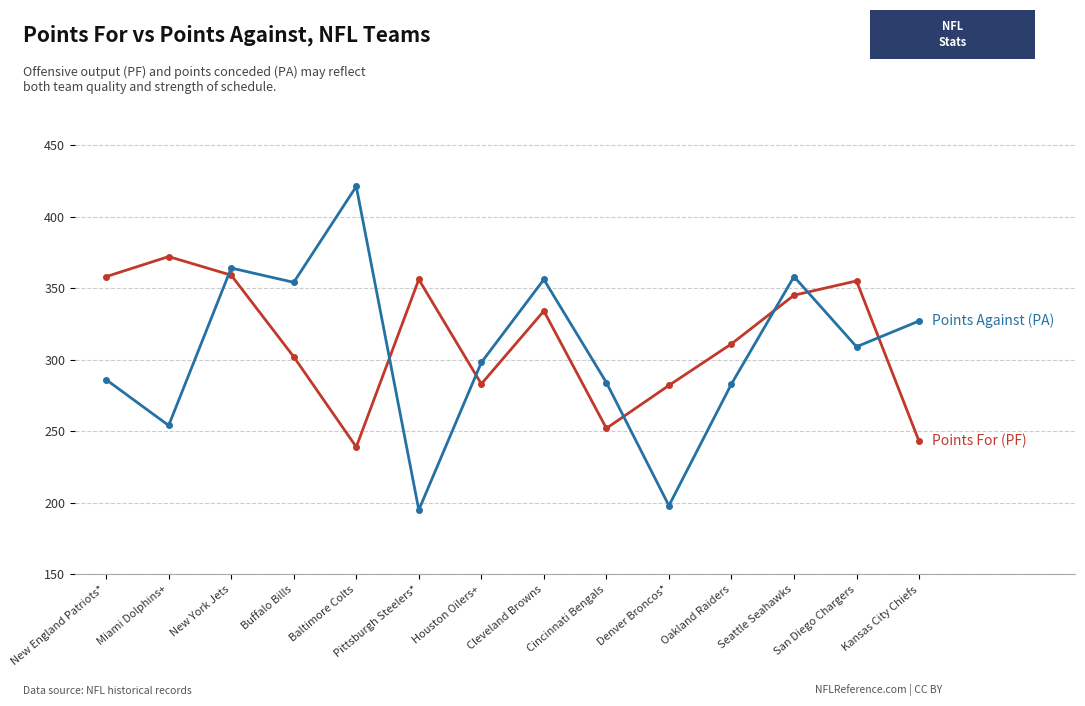

Which category has the highest value across all series?

Baltimore Colts